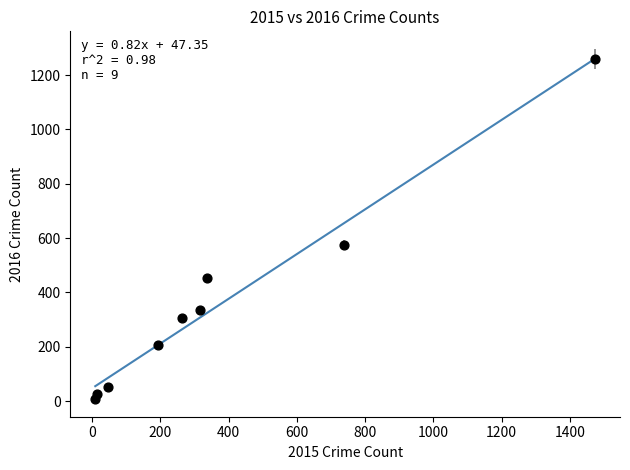

What Y value in the scatter plot is closest to 633?

576